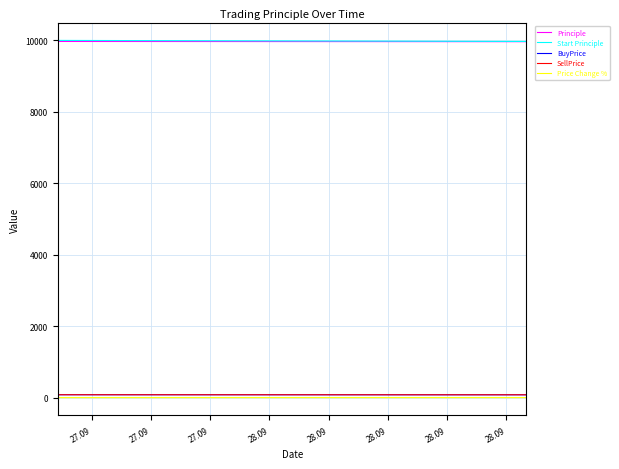

The Start Principle series shows 2671.9 at 27.09. True or false?

False